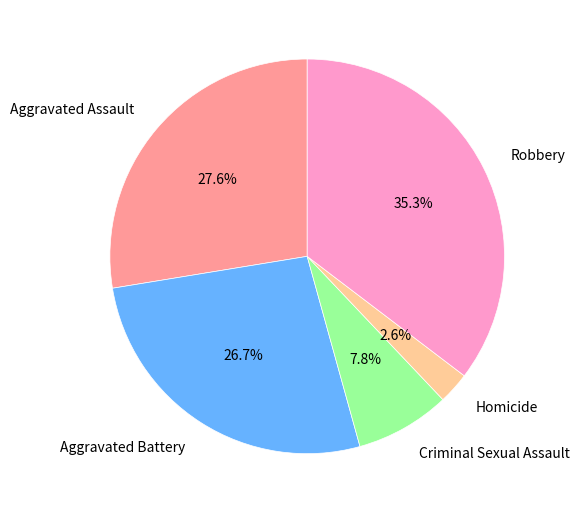

Rank the categories by value from highest to lowest.

Robbery, Aggravated Assault, Aggravated Battery, Criminal Sexual Assault, Homicide